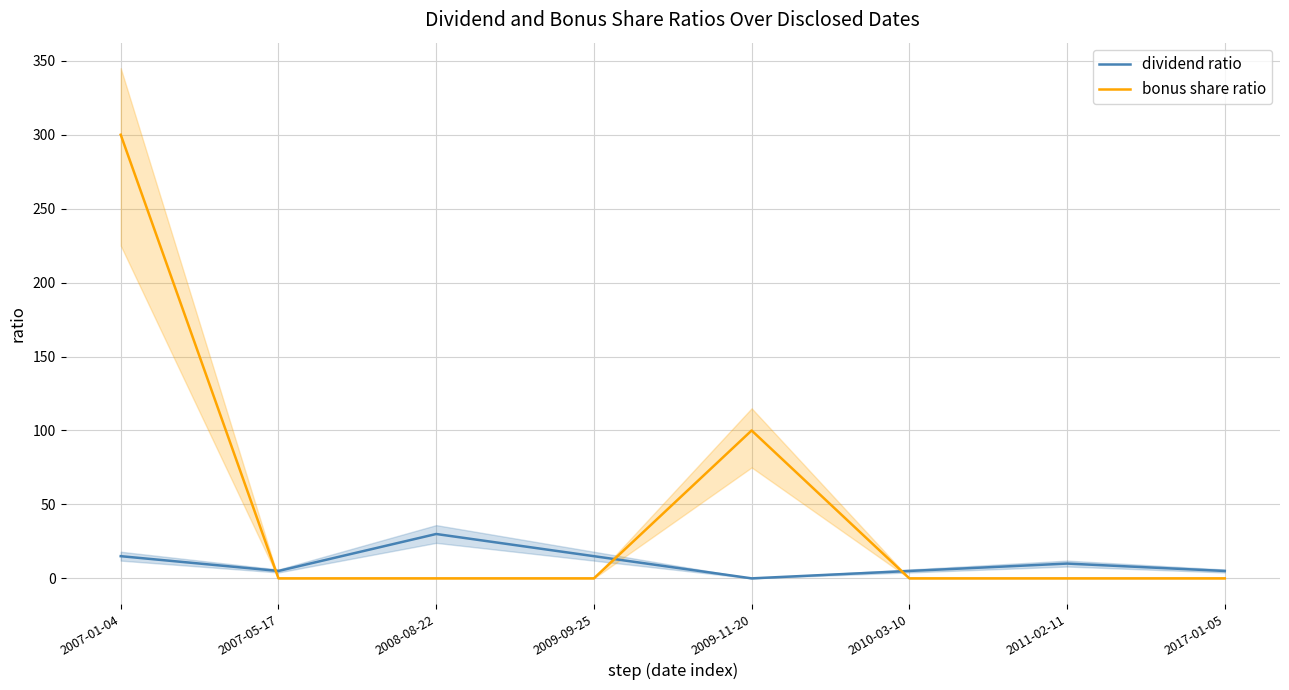

At which category is the sum across all series the highest?

2007-01-04